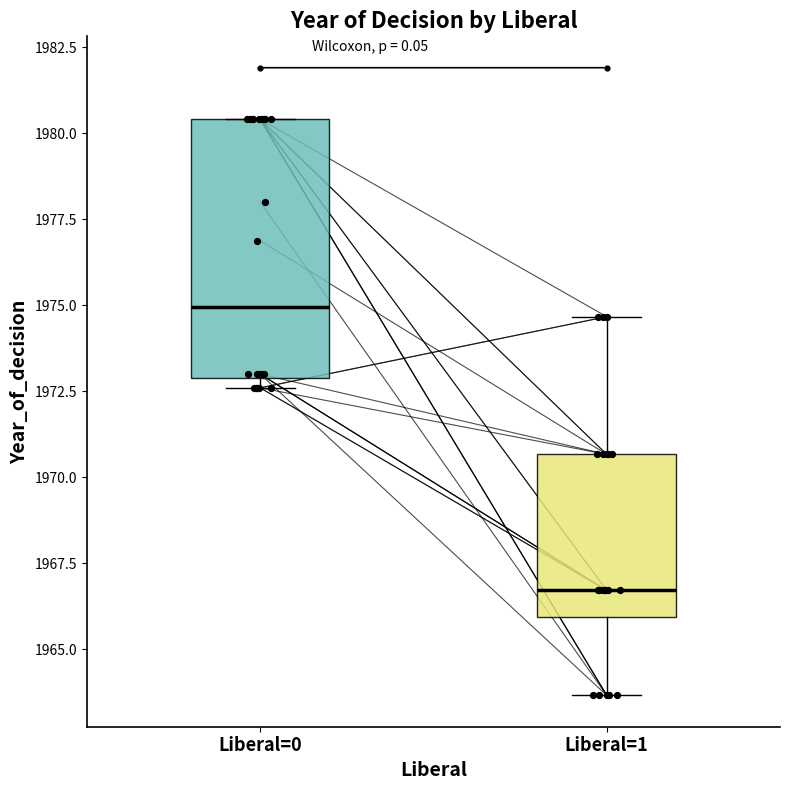

Reading left to right, transcribe this box plot: for each box, give where its median line is, the range the box spans, and where its two whiskers end, as read against the y-axis. The values are not printed on the chart, so give them approximately, as read against the axis.

Liberal=0: median 1975.0, box 1973.0 to 1980.5, whiskers 1972.5 to 1980.5
Liberal=1: median 1966.5, box 1966.0 to 1970.5, whiskers 1963.5 to 1974.5